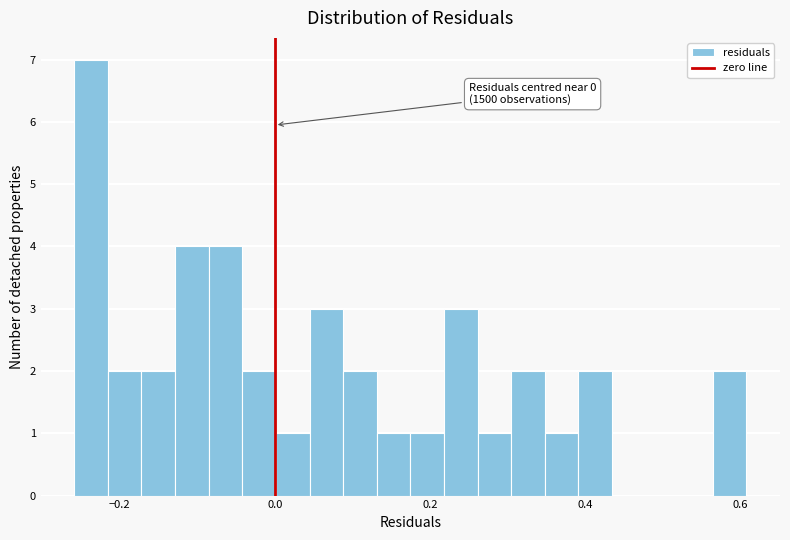

Around what value on the x-axis is the tallest bar? Give the approximate position of its centre, as read against the axis.

-0.24